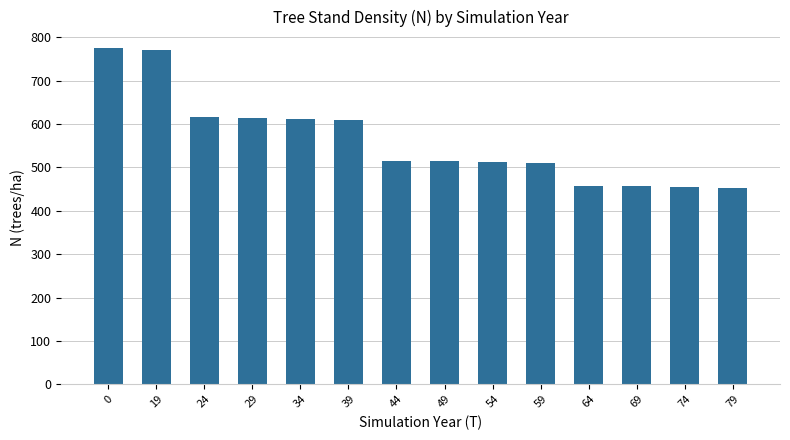

What is the difference between the values at 44 and 34?

95.2